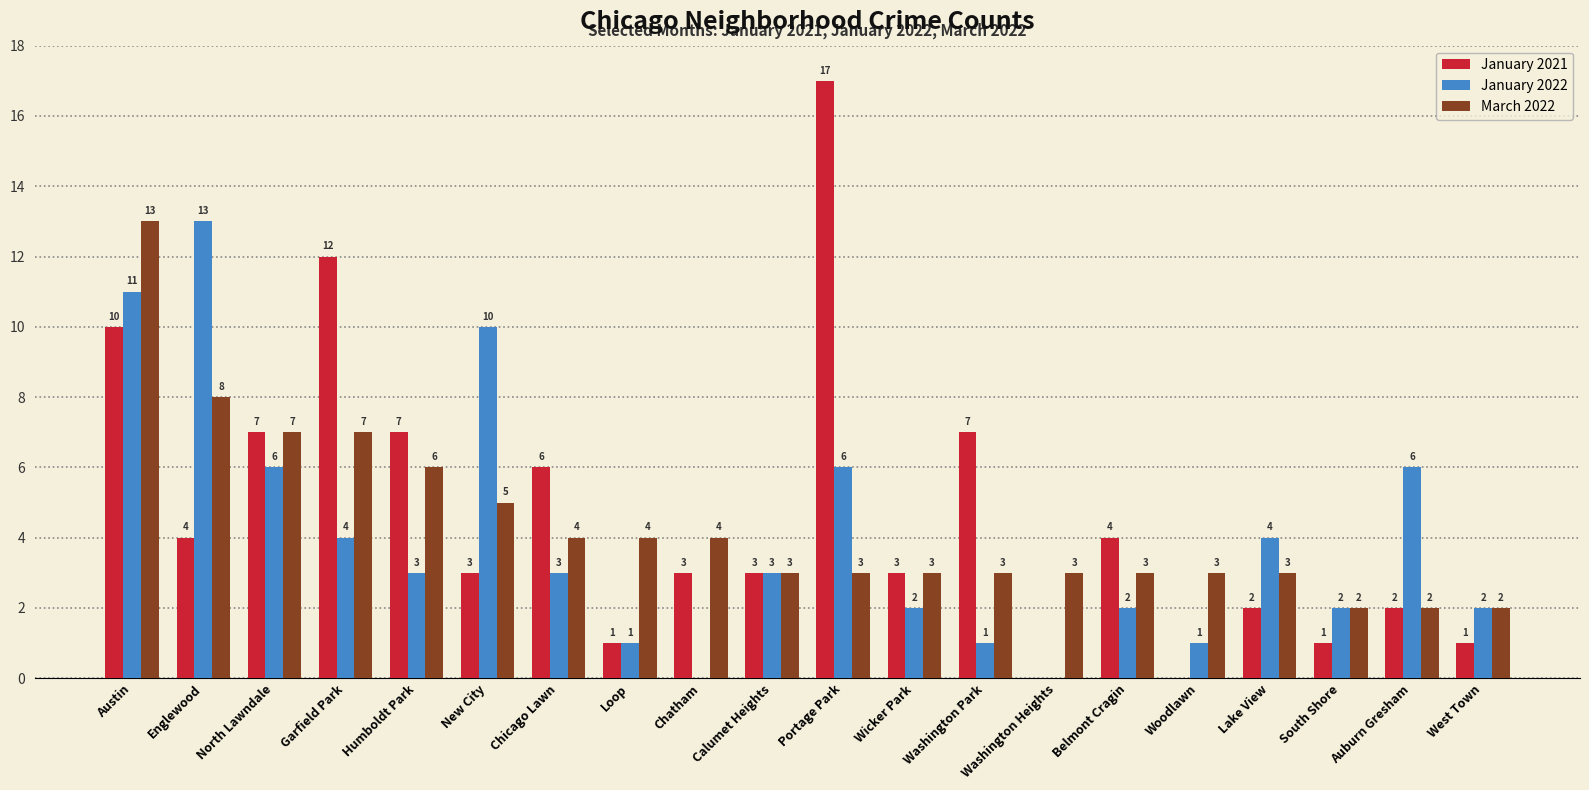

What is the sum of all January 2022 values?

80